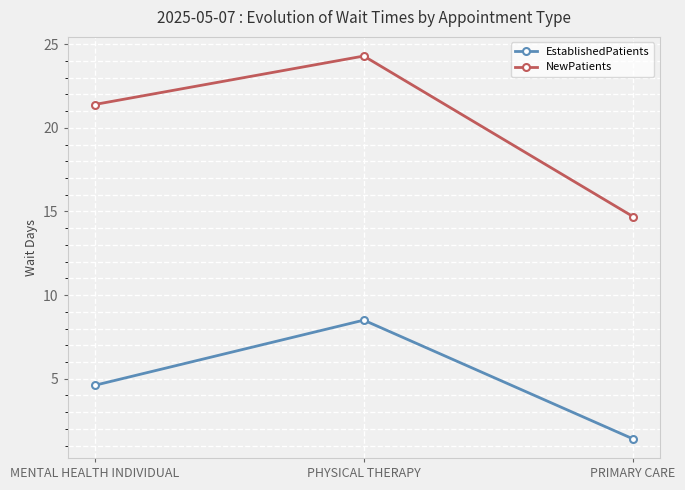

Reading right to left, transcribe all the data shown in this chart.

EstablishedPatients: 1.4	8.5	4.6
NewPatients: 14.7	24.3	21.4